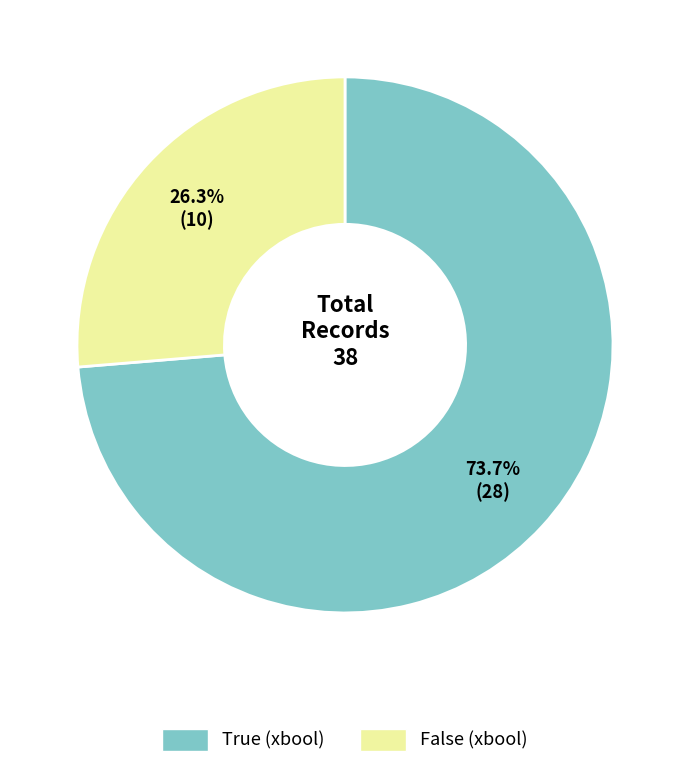

True or false: True accounts for 74% of the total.

True